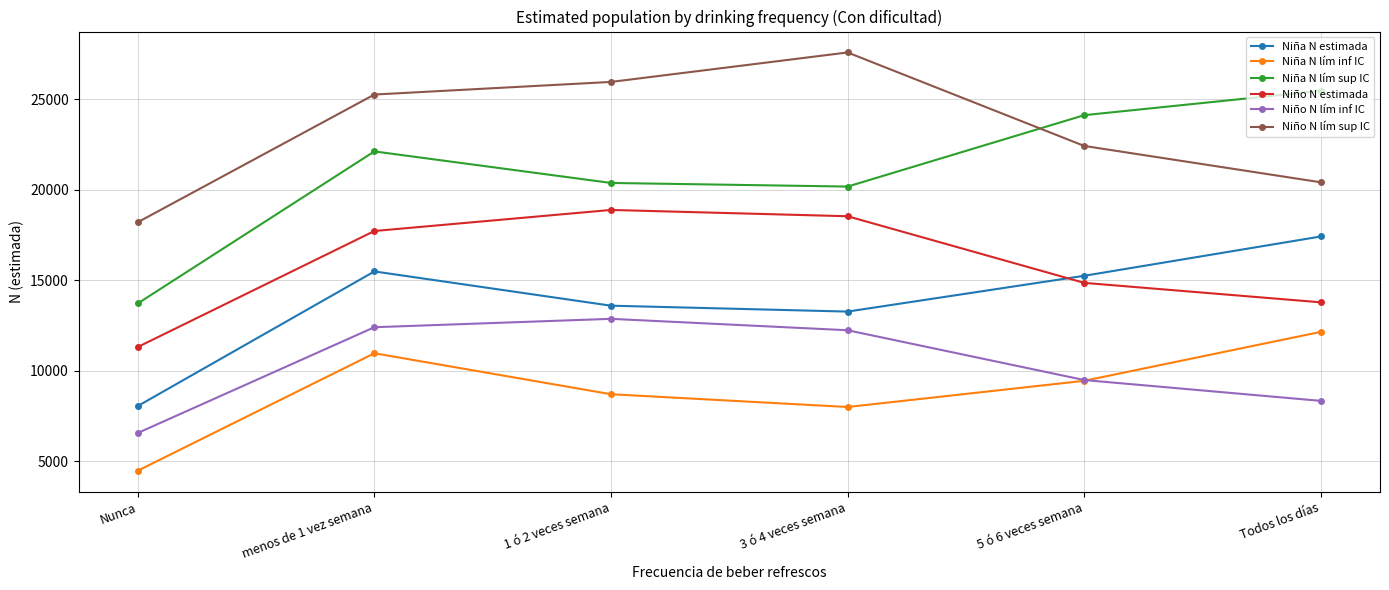

The value of Niña N lím sup IC at menos de 1 vez semana is 22120. True or false?

True